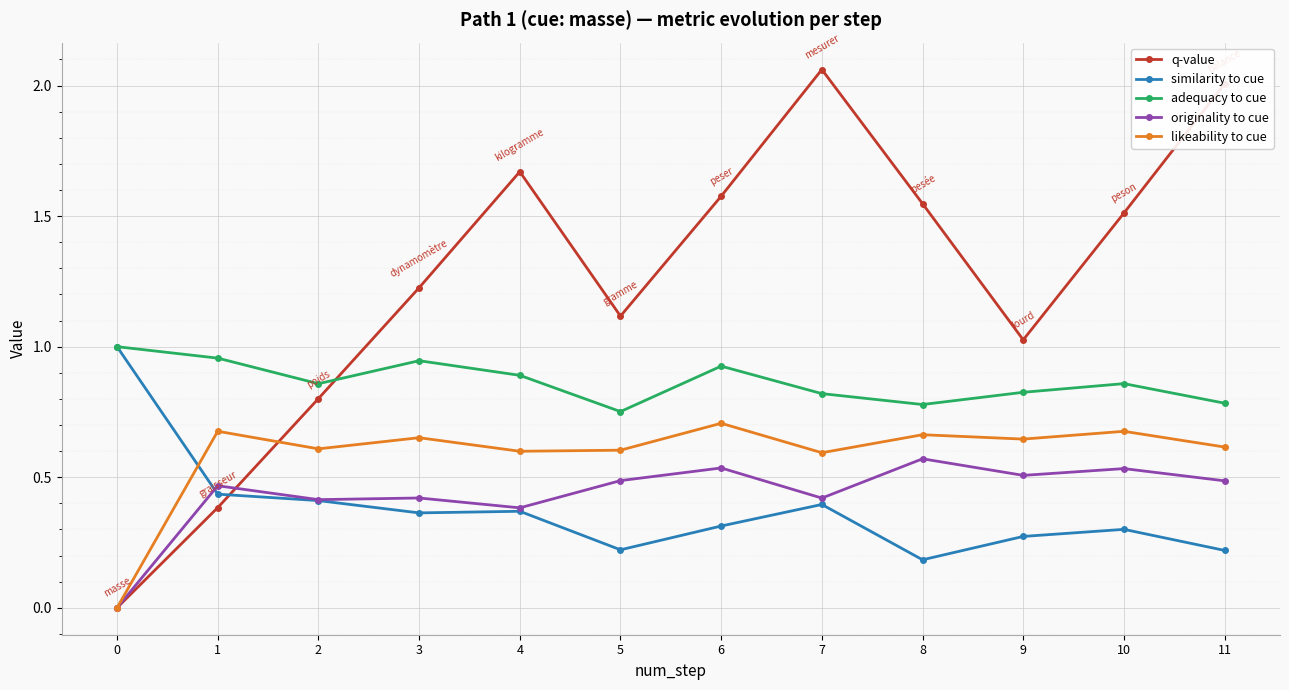

What is the sum of all originality to cue values?

5.2